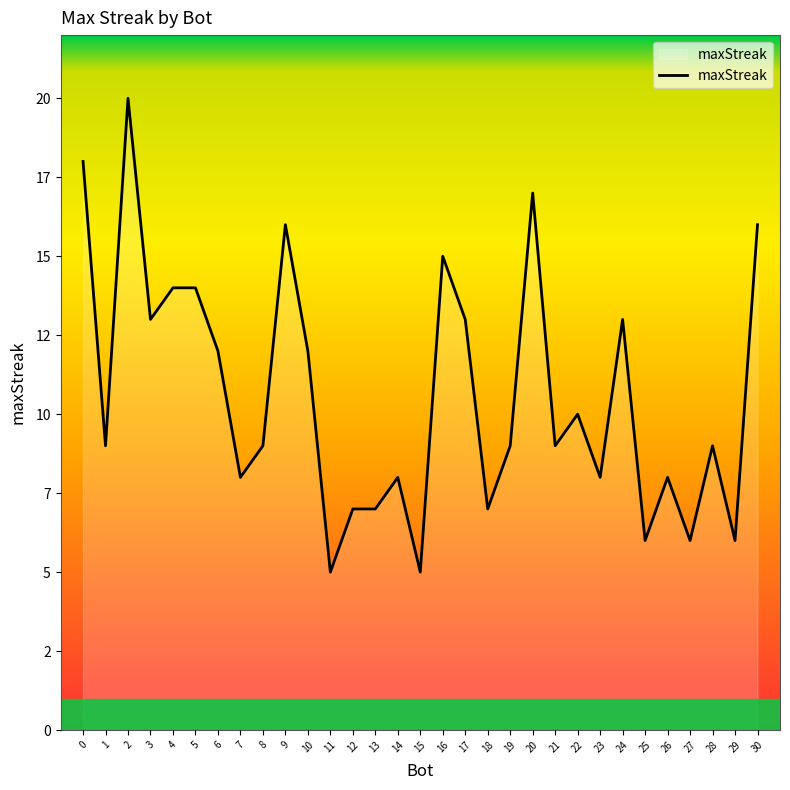

Does the chart display data point markers on the line(s)?

No